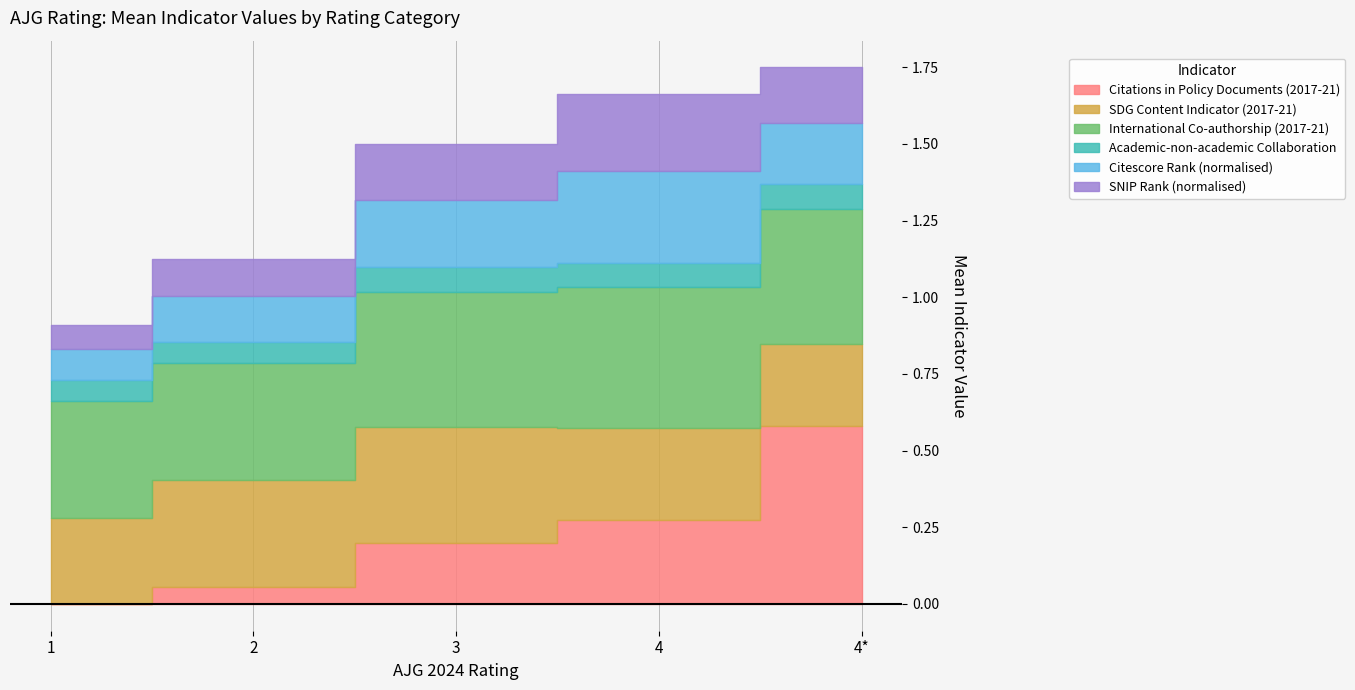

True or false: Citations in Policy Documents (2017-21) has more than 2 interior local peaks.

False